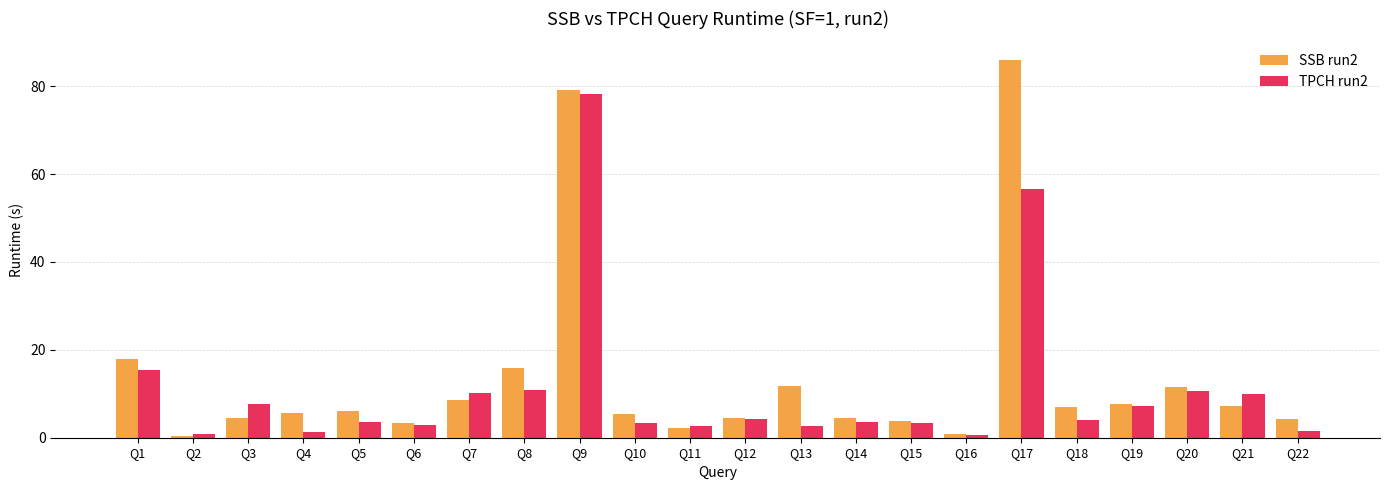

True or false: TPCH run2 has a value of 9.8 at Q21.

True